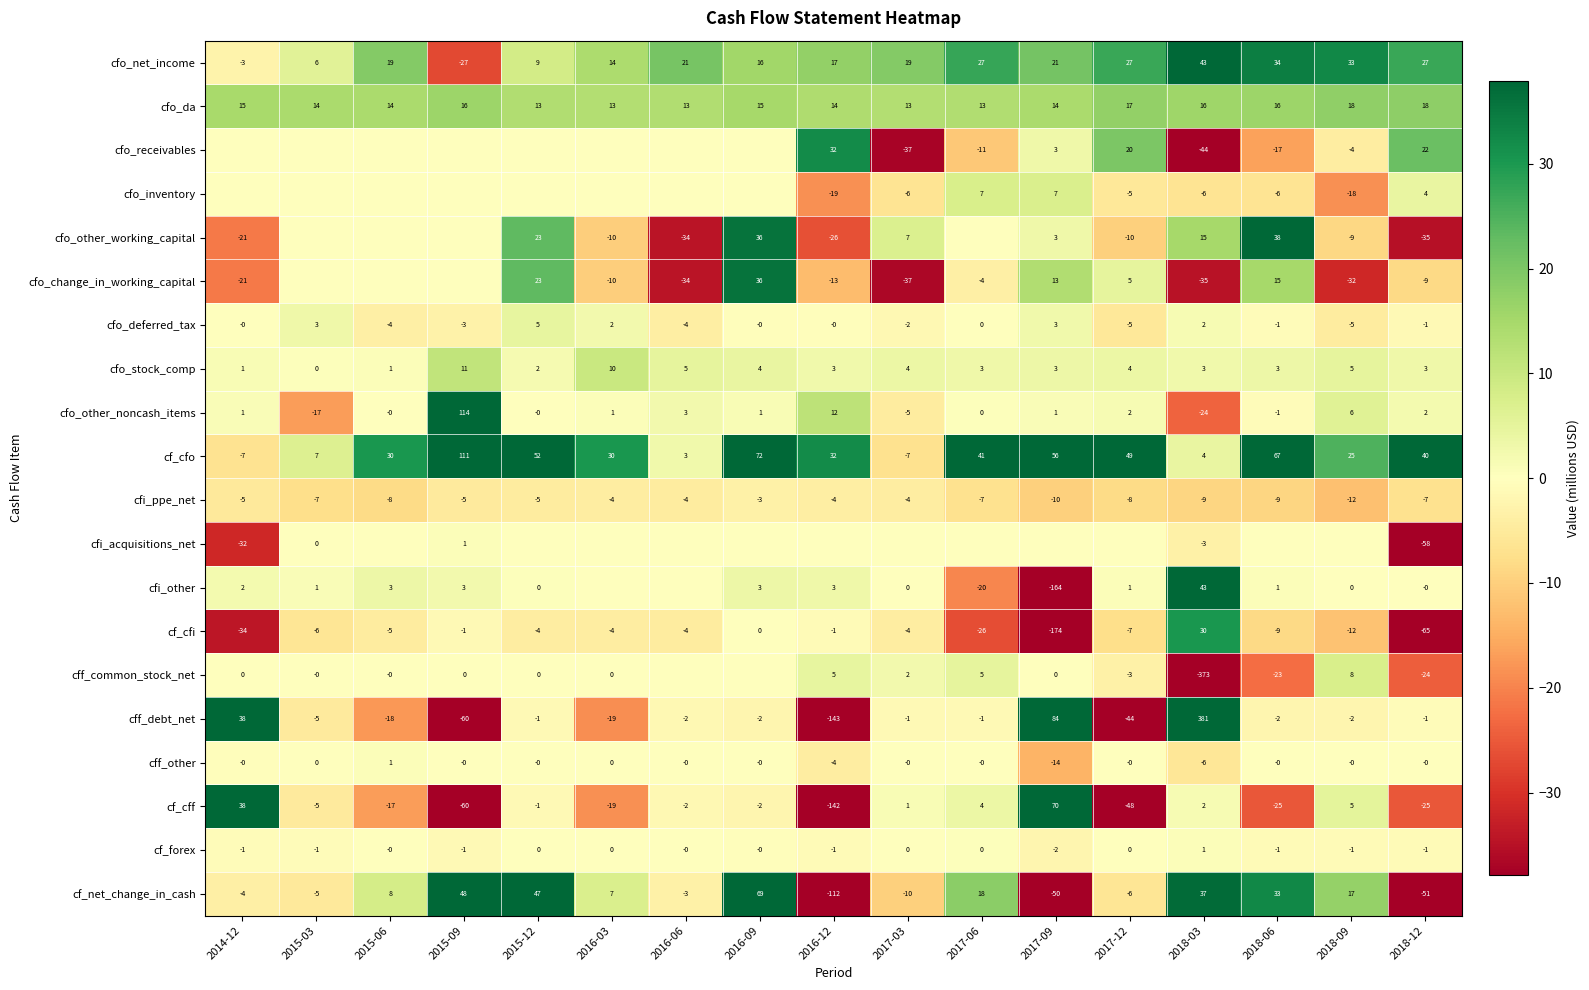

Is it true that cfo_stock_comp equals 3 at 2018-12?

True